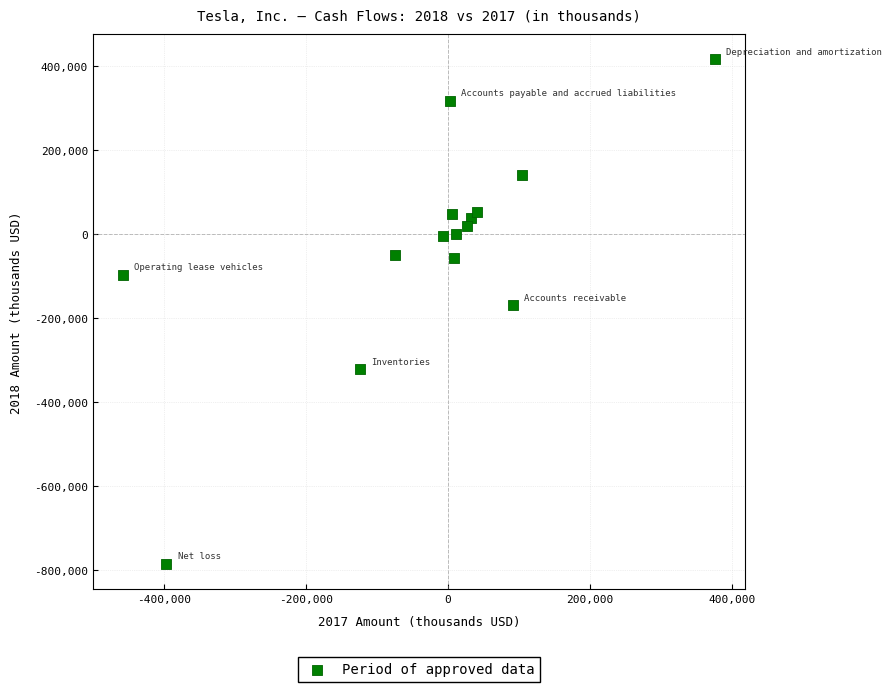

What is the range of Y values (max minus min)?

1200860